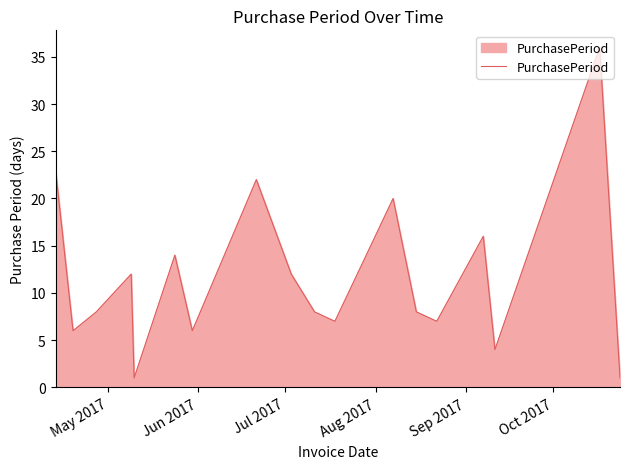

What is the difference between the maximum and minimum values?

35